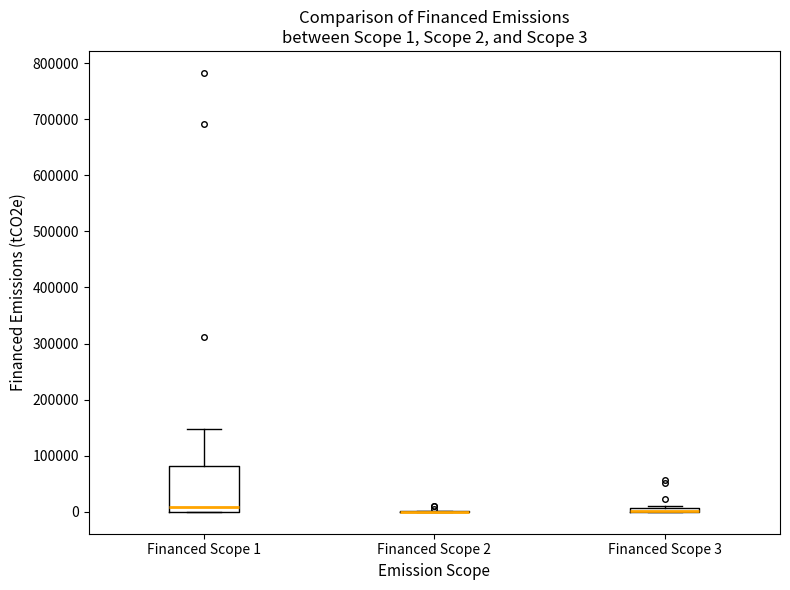

Which box is the tallest, from its lower edge to its upper edge?

Financed Scope 1